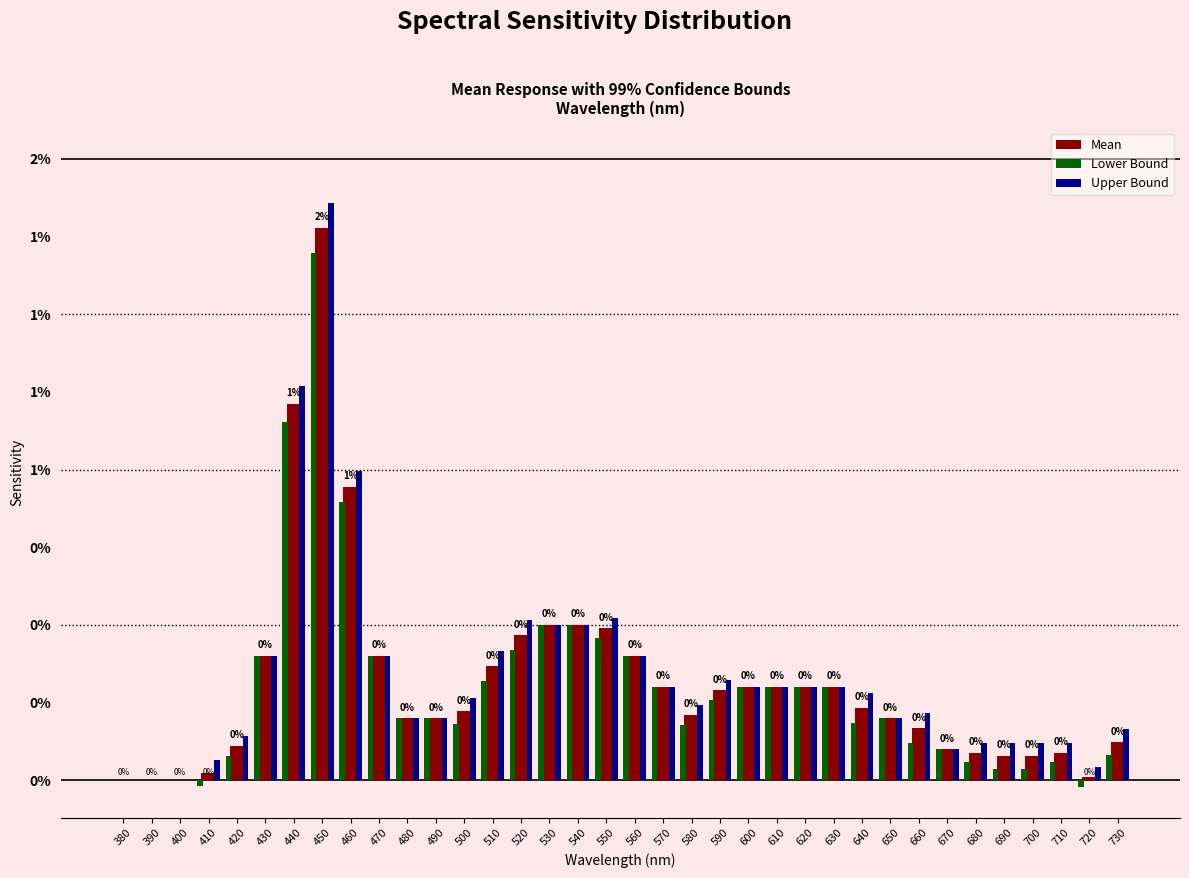

Does the chart contain stacked bars?

No